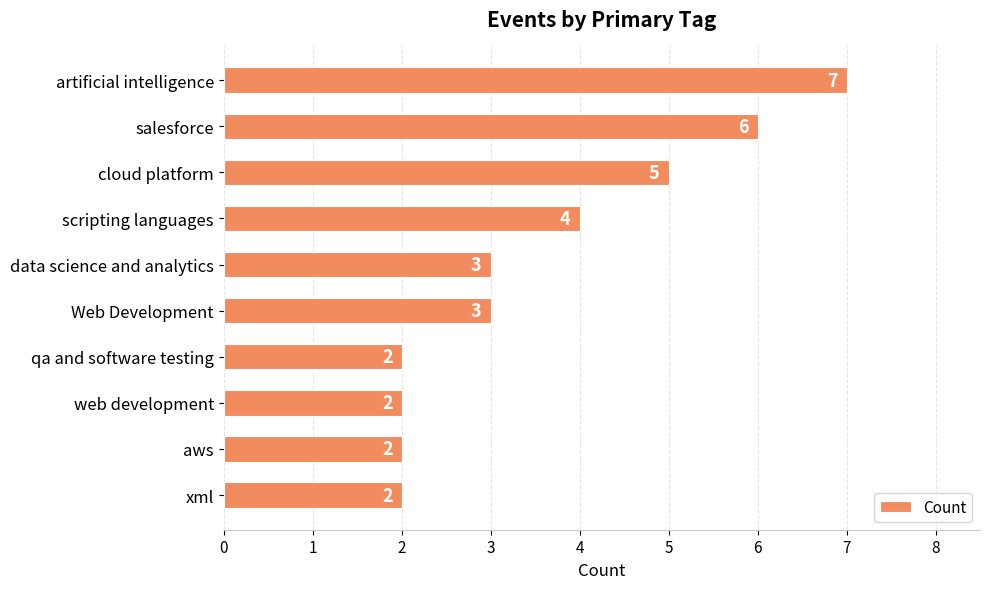

Reading top to bottom, what are all the values shown in this chart?

artificial intelligence=7	salesforce=6	cloud platform=5	scripting languages=4	data science and analytics=3	Web Development=3	qa and software testing=2	web development=2	aws=2	xml=2